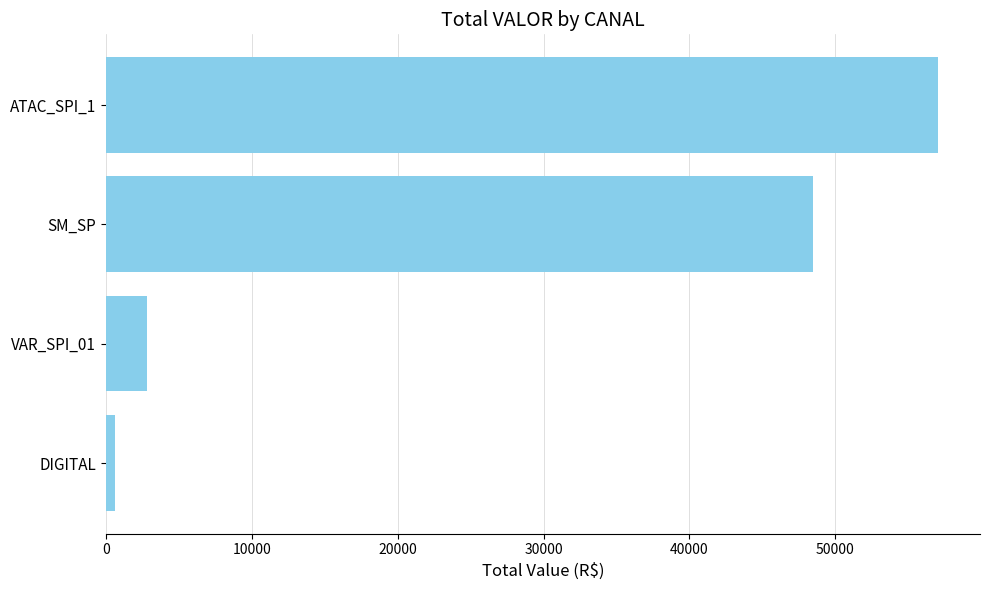

Rank the categories by value from lowest to highest.

DIGITAL, VAR_SPI_01, SM_SP, ATAC_SPI_1